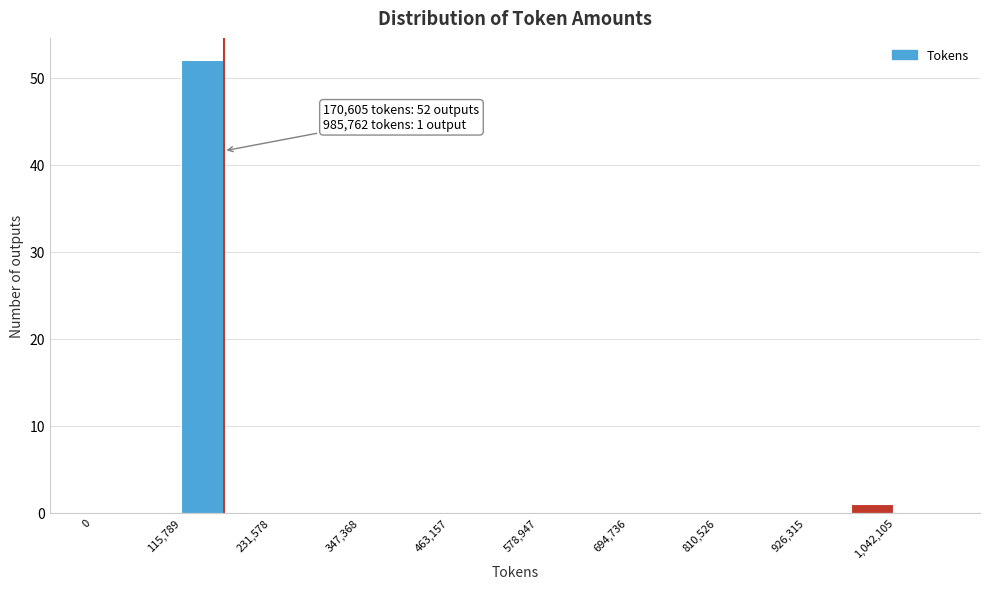

Around what value on the x-axis is the tallest bar? Give the approximate position of its centre, as read against the axis.

140000